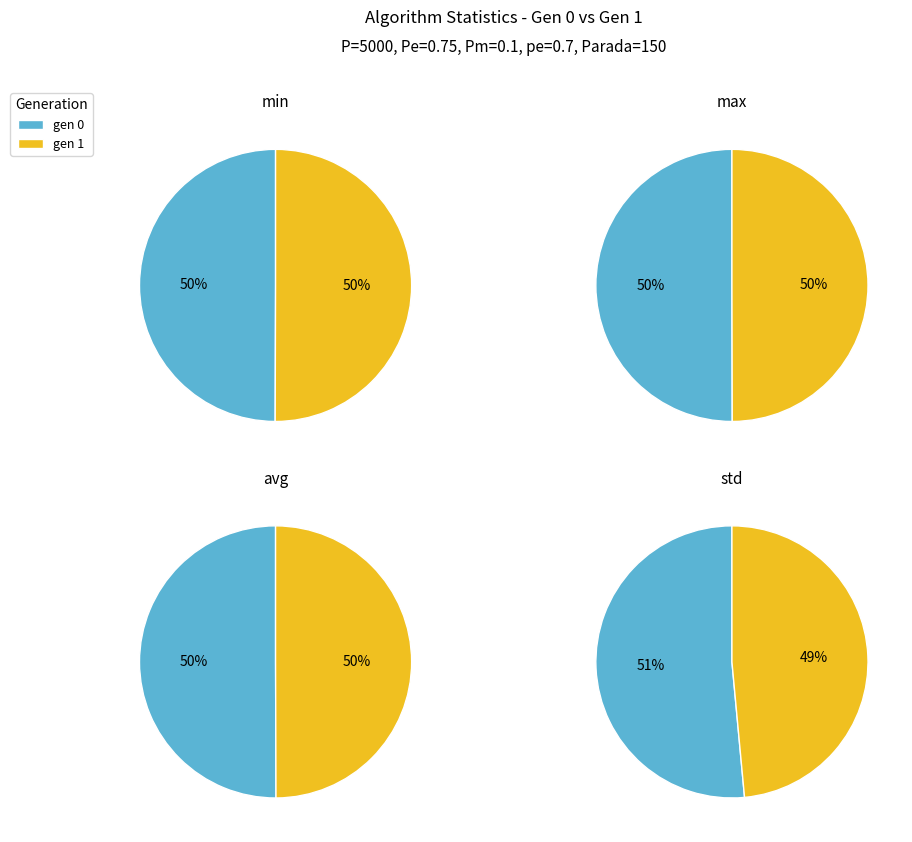

True or false: gen 1 accounts for 57% of the total.

False